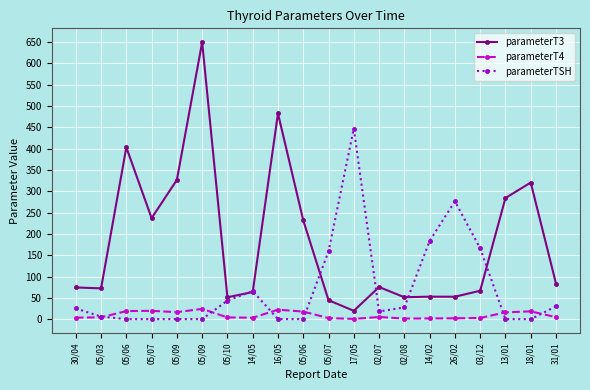

Does the chart have visible grid lines?

Yes